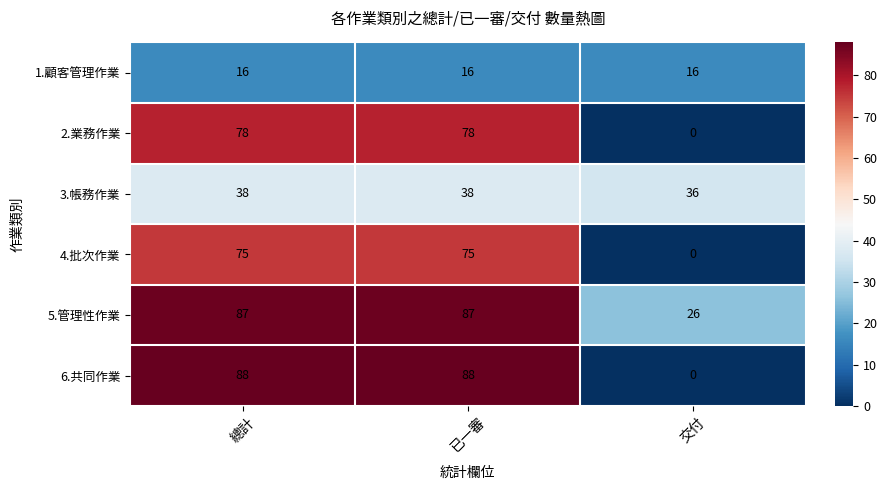

How many data points does each series have?

3